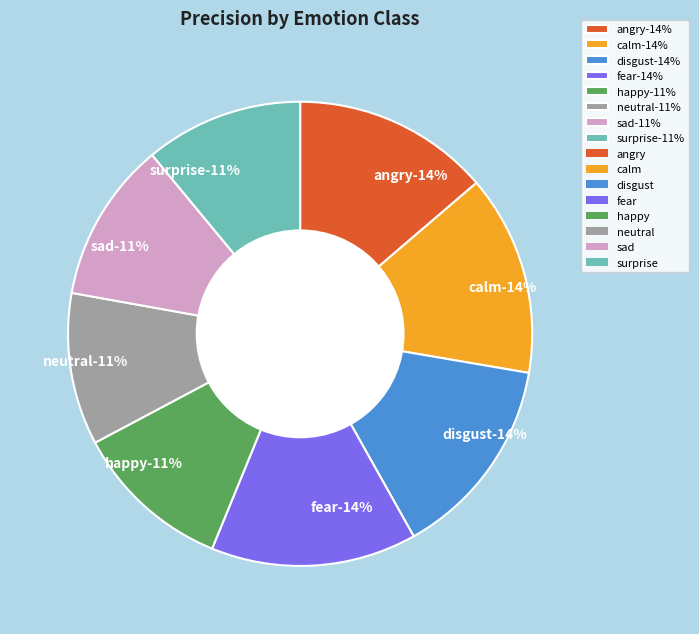

What percentage is the happy slice, to the nearest percent?

11%